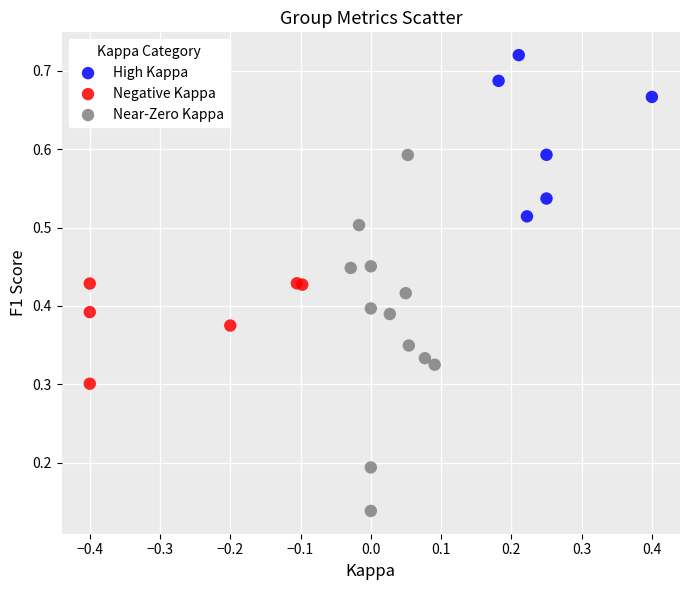

Which series reaches the maximum Y coordinate?

High Kappa